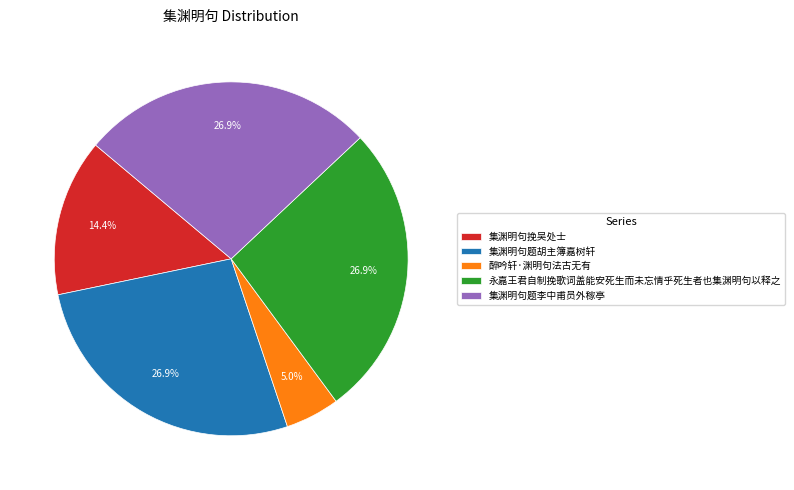

What percentage is the 永嘉王君自制挽歌词盖能安死生而未忘情乎死生者也集渊明句以释之 slice, to the nearest percent?

27%